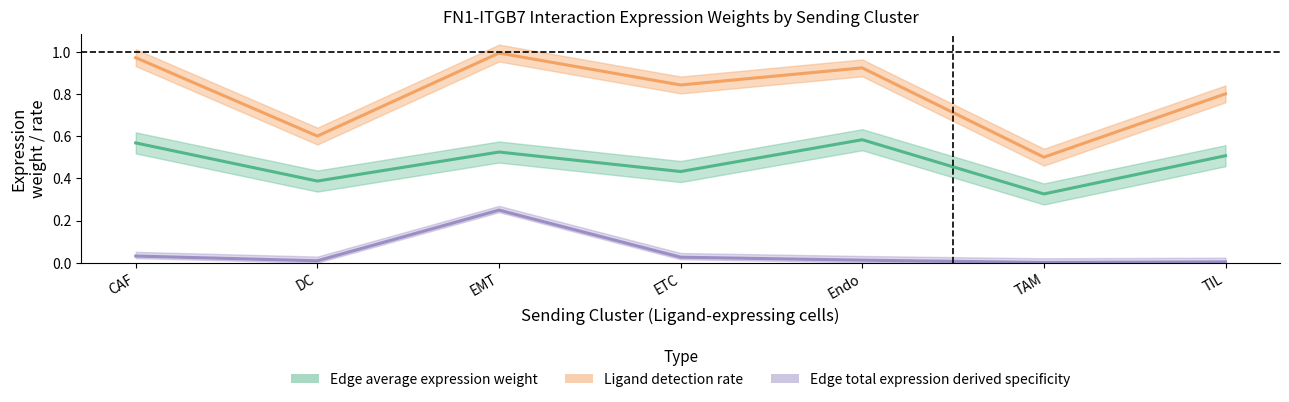

Is the value of Edge total expression derived specificity at EMT greater than the value of Edge average expression weight at CAF?

No